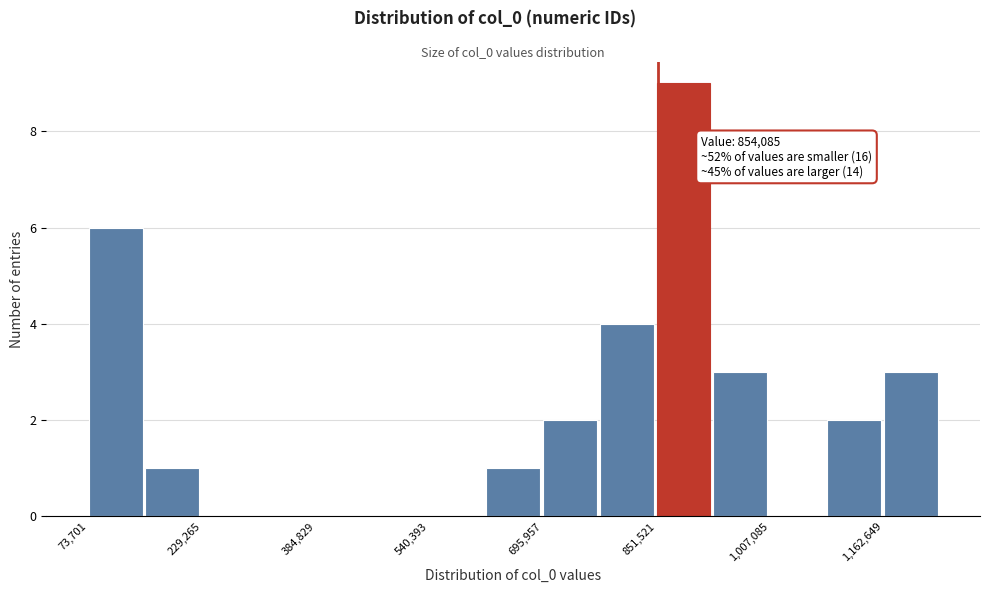

Around what value on the x-axis is the tallest bar? Give the approximate position of its centre, as read against the axis.

880000